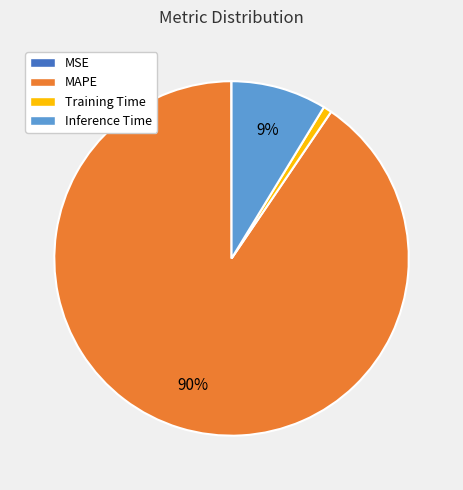

Which slice is the largest?

MAPE